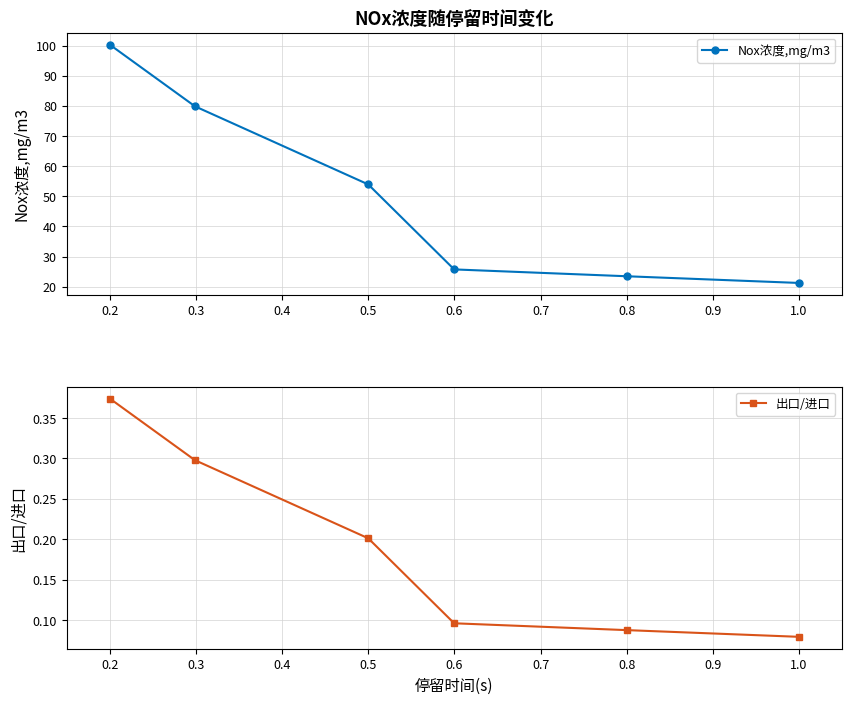

Count the 出口/进口 values in the range 0 to 1.

6